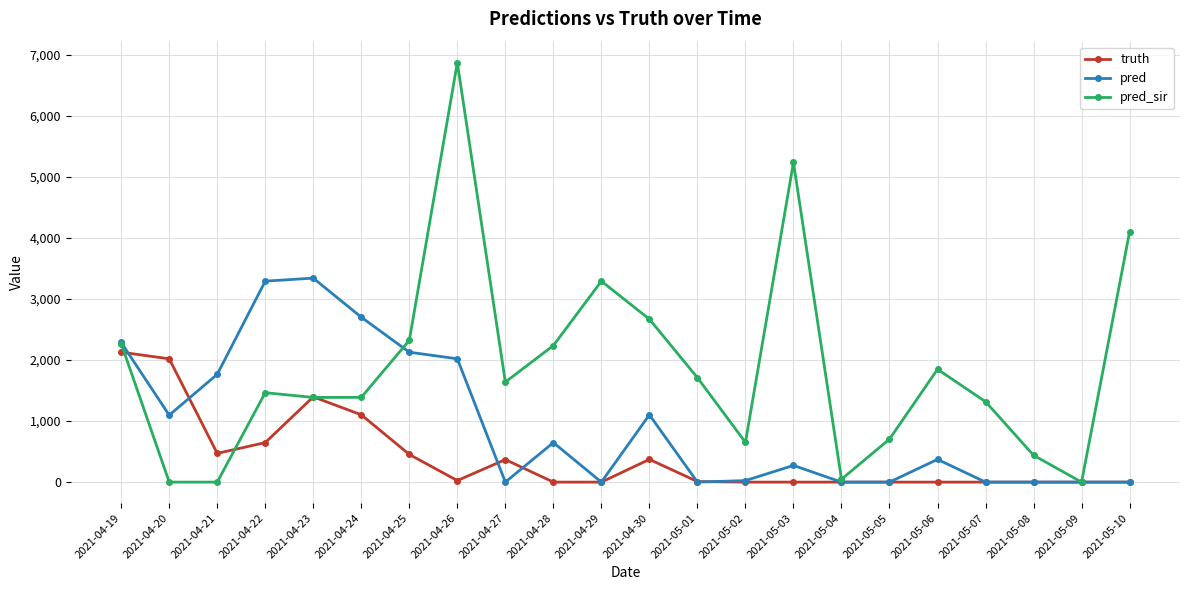

Does the chart have visible grid lines?

Yes